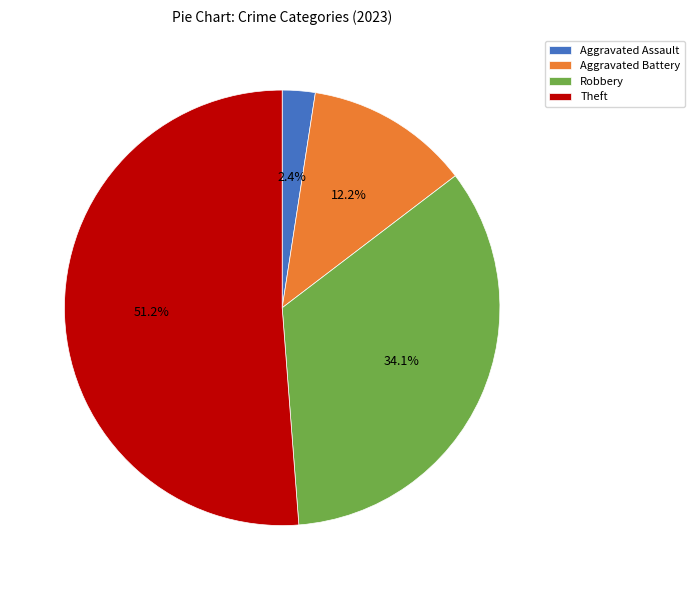

How much of the chart is everything except Aggravated Battery?

87.8%